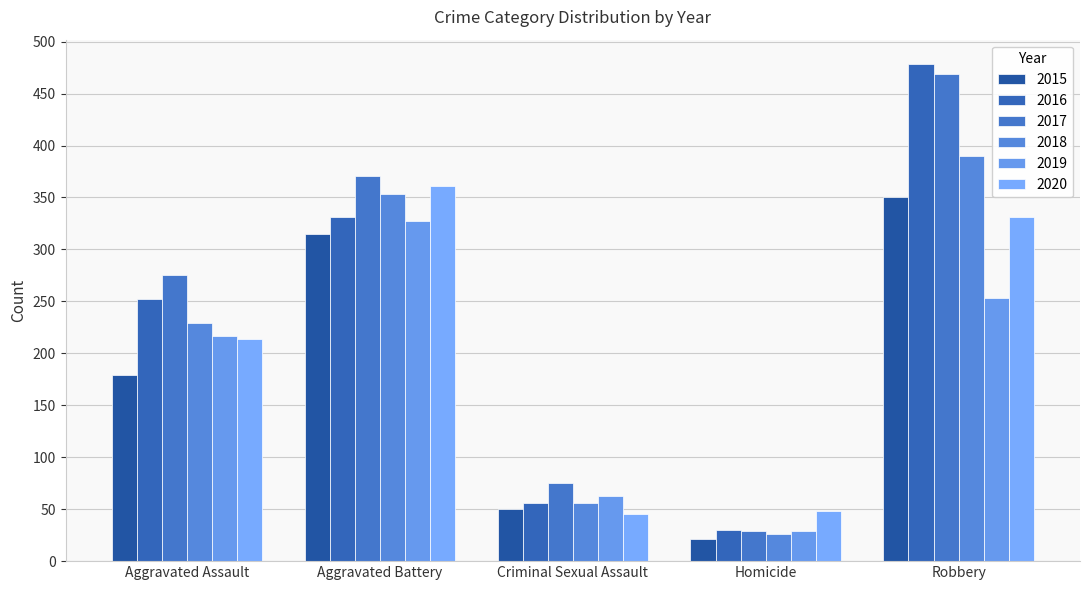

What is the difference between the 2015 values at Criminal Sexual Assault and Robbery?

300